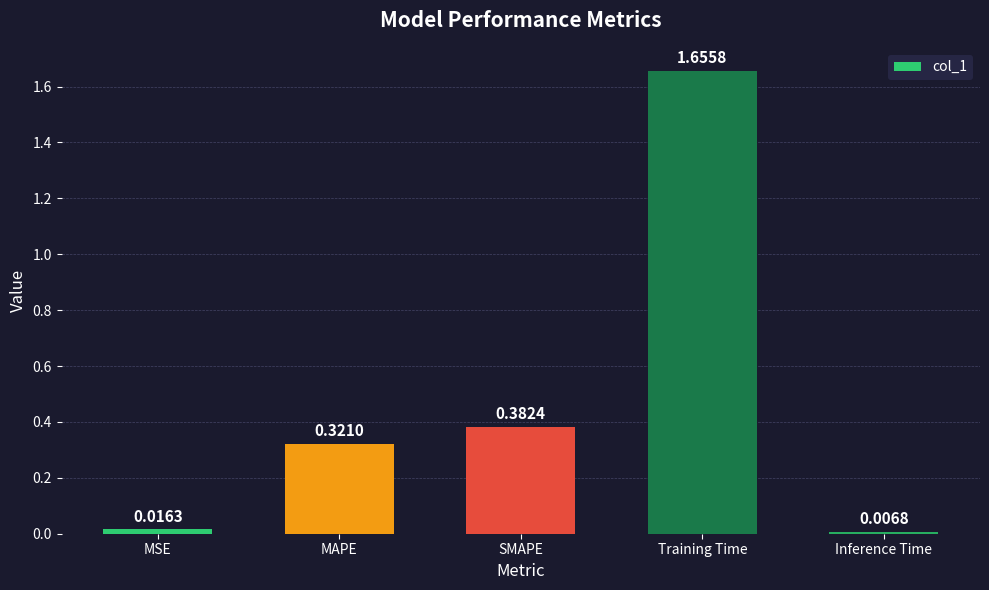

Which has a higher value, Training Time or MAPE?

Training Time